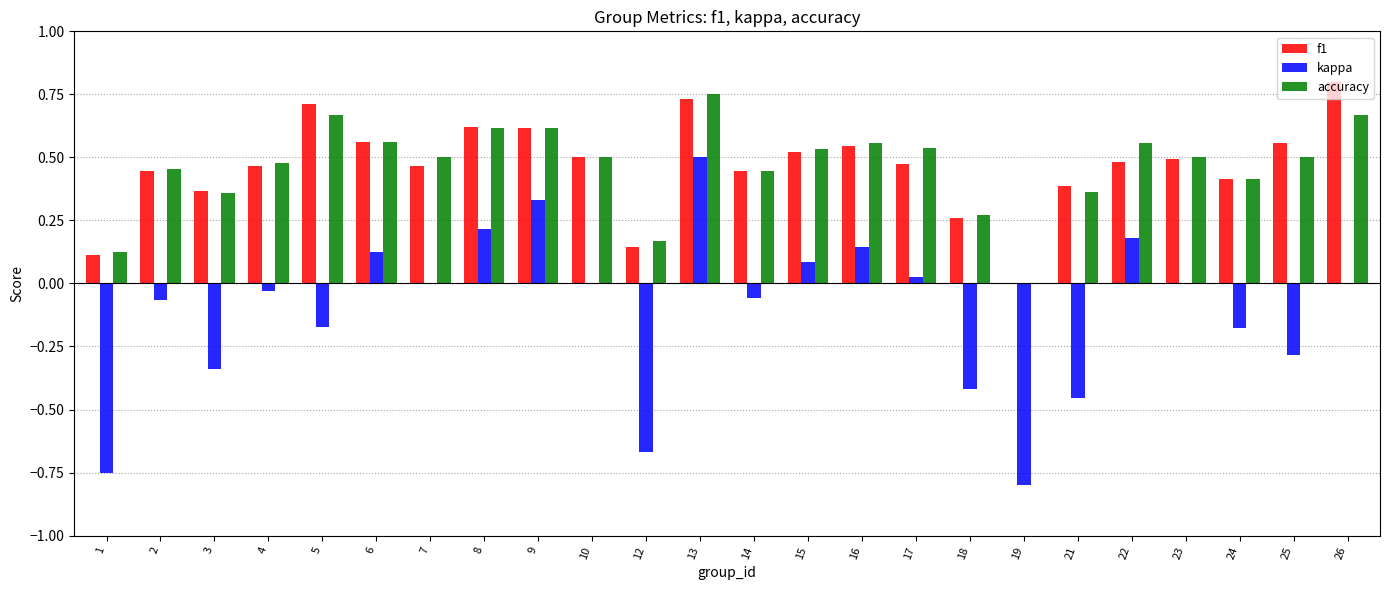

Are the bars grouped side by side (vs. stacked)?

Yes